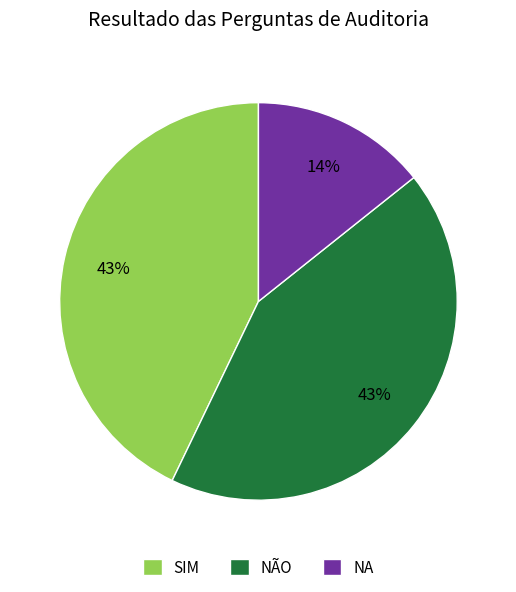

Between NA and NÃO, which is larger?

NÃO